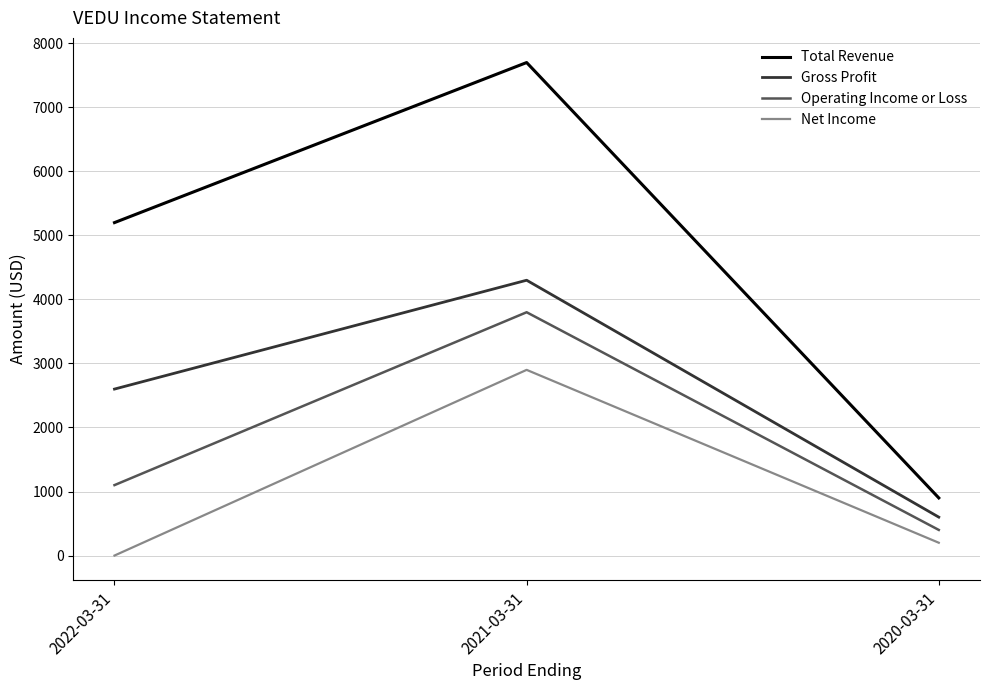

Where is Operating Income or Loss nearest to the value 2100?

2022-03-31